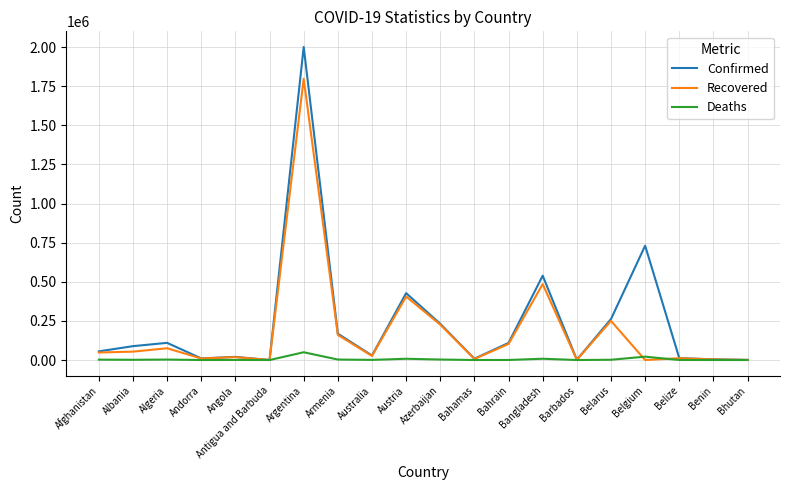

Rank the series by their maximum value, from highest to lowest.

Confirmed, Recovered, Deaths